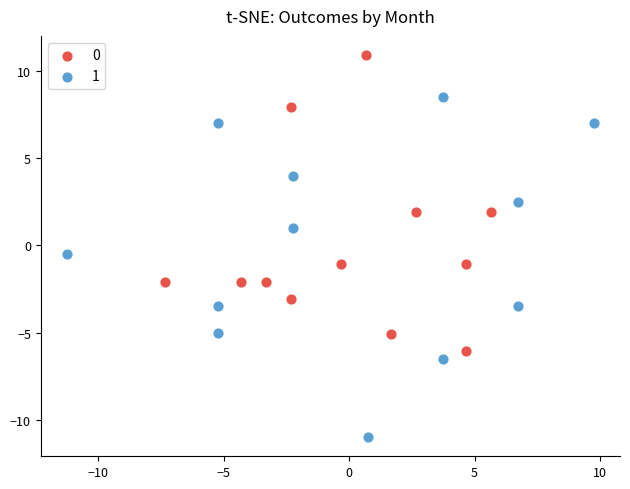

Which series has the largest Y range (max minus min)?

1